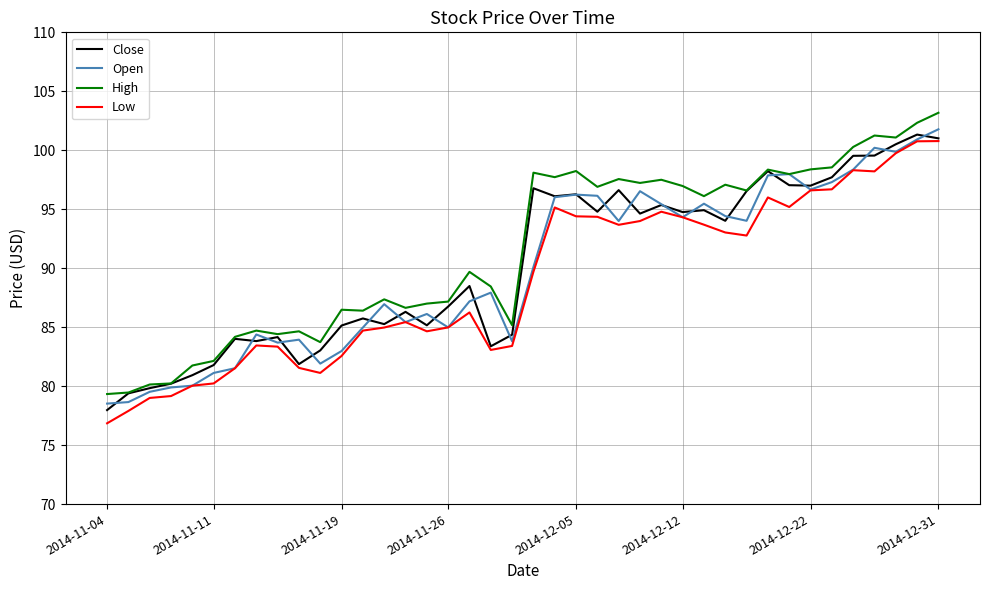

How many lines are shown in the chart?

4